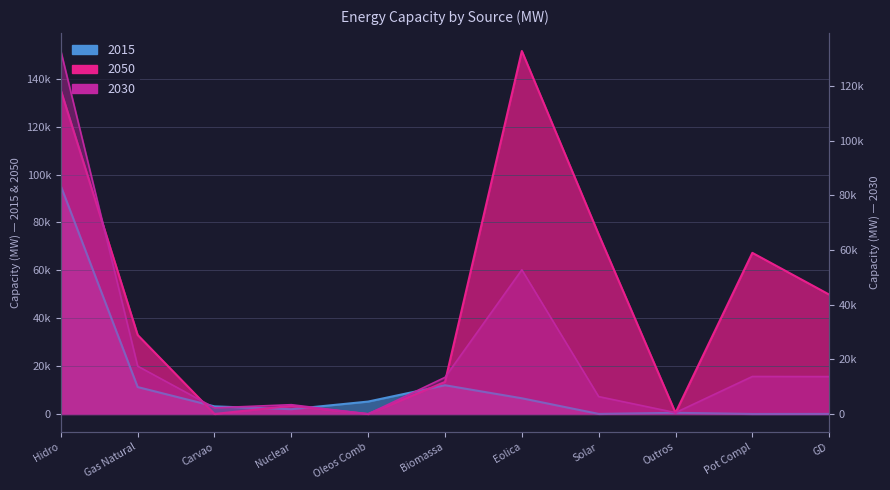

What is the sum of the 2015 values at Biomassa and Pot Compl?

11999